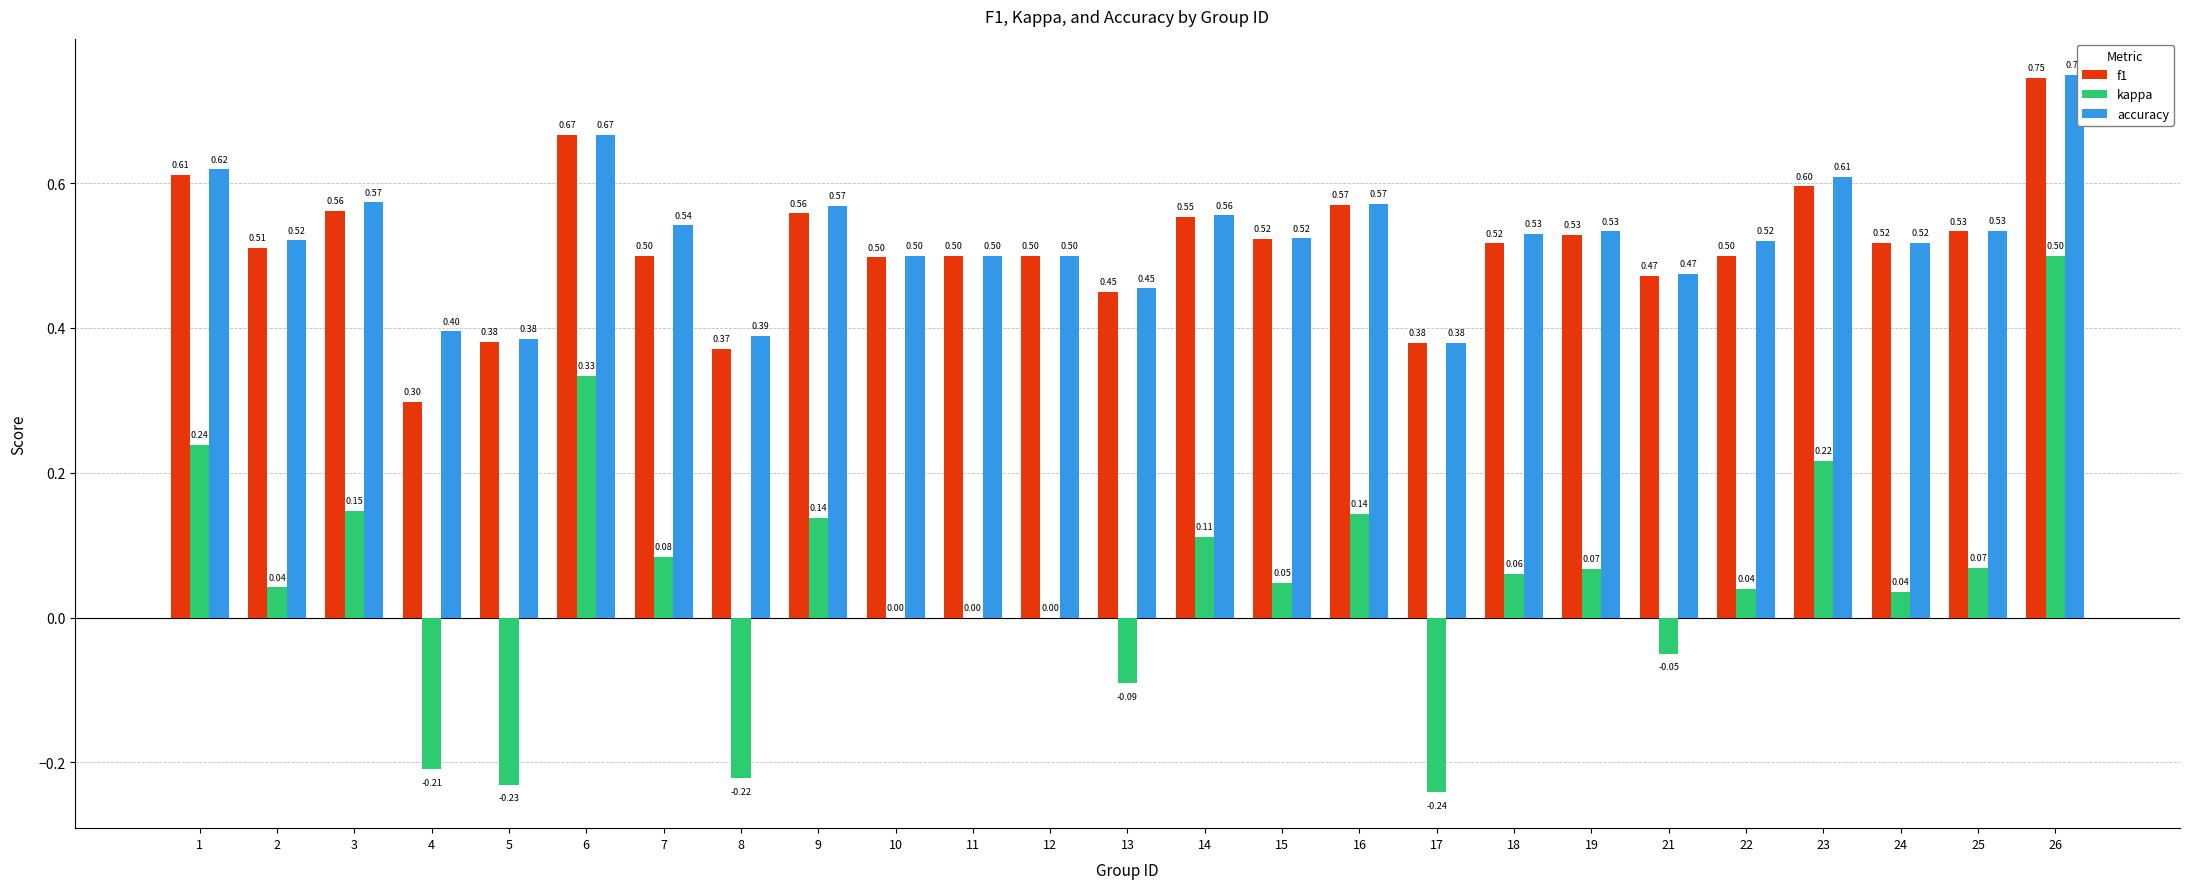

Is the value of accuracy at 8 greater than the value of f1 at 6?

No